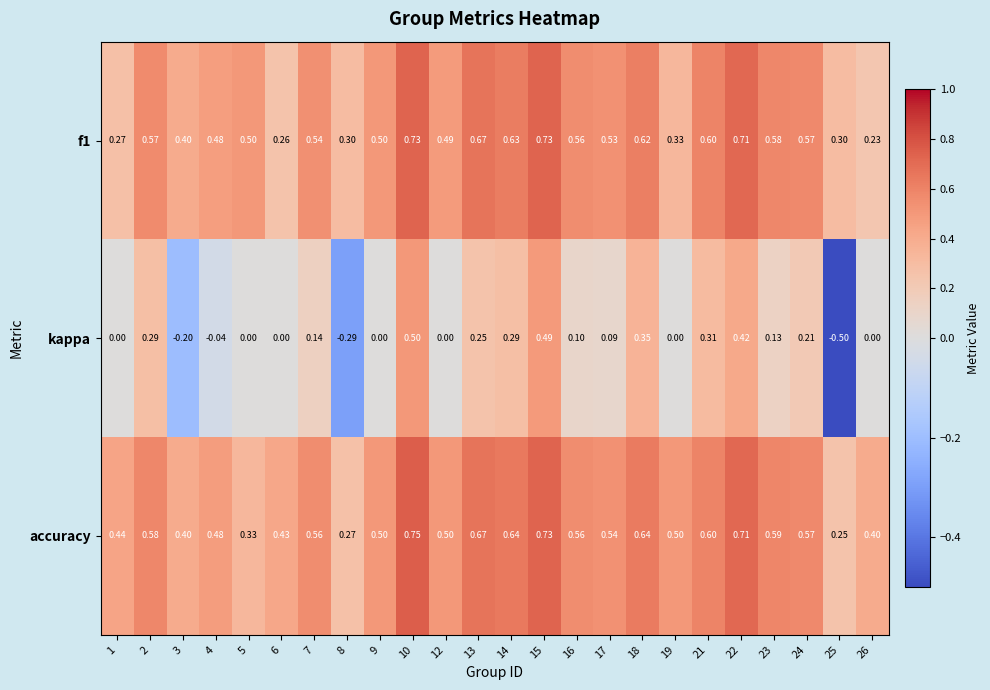

Which series has the largest range (max minus min)?

kappa